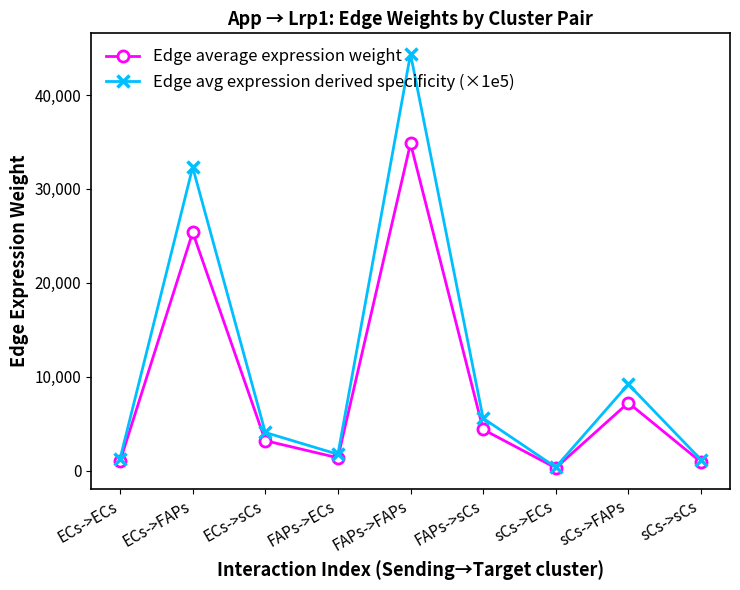

What is the spread (max minus min) of values at FAPs->FAPs?

9513.7